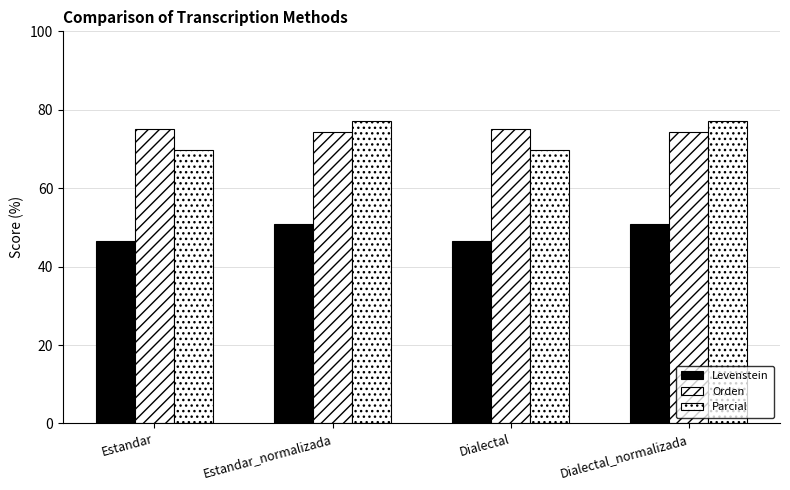

What is the difference between the maximum and minimum values in the Levenstein series?

4.3